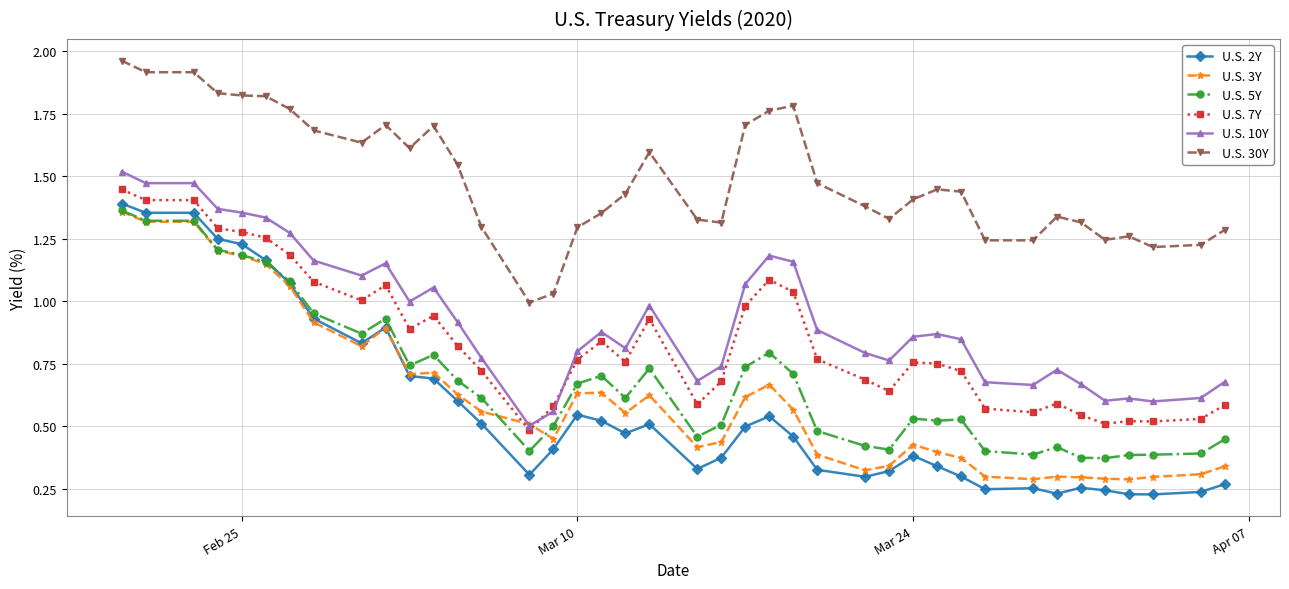

Which series has the largest total across all categories?

U.S. 30Y